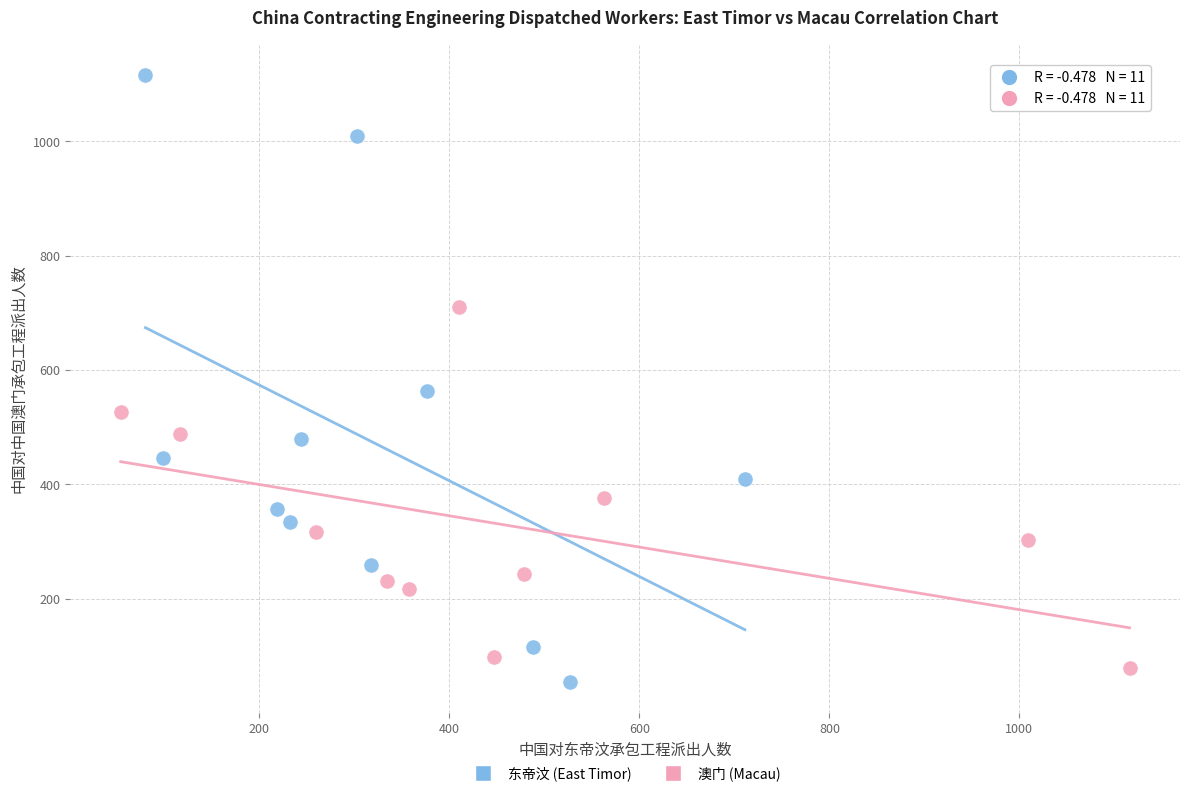

Which series reaches the maximum Y coordinate?

东帝汶 (East Timor)